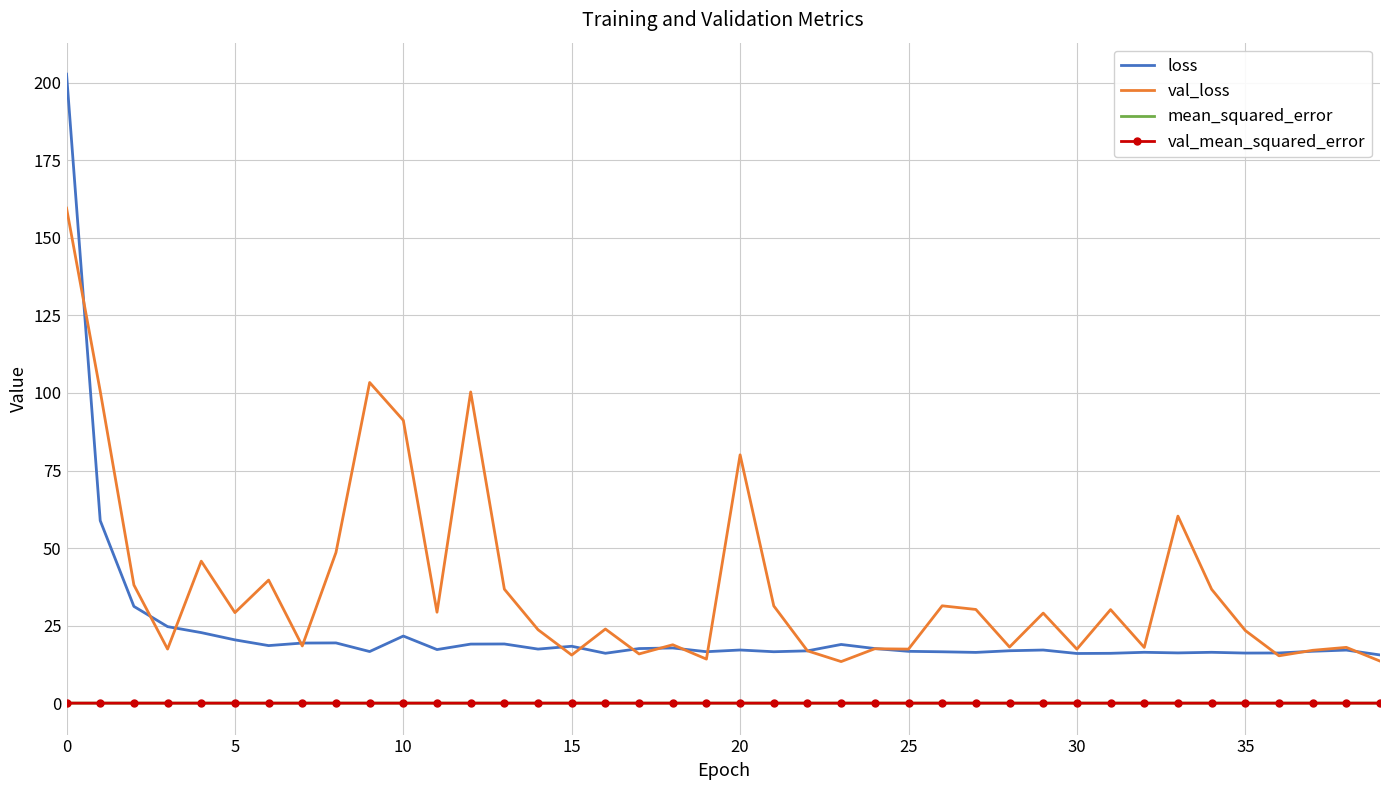

Which series has the widest spread of values?

loss